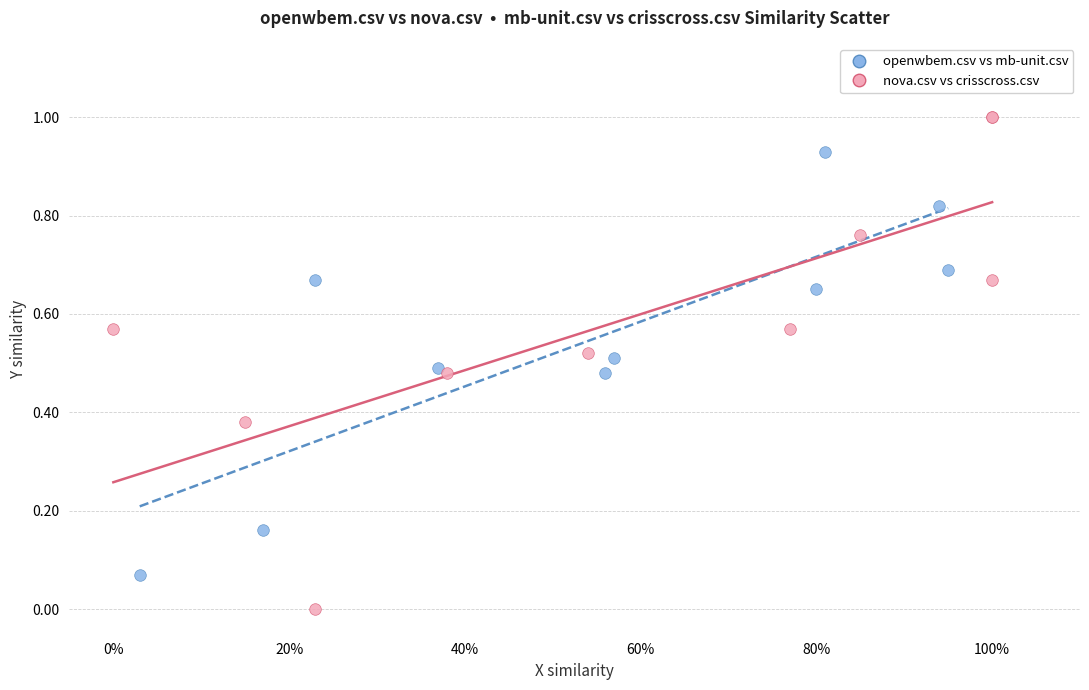

Which series reaches the maximum Y coordinate?

nova.csv vs crisscross.csv